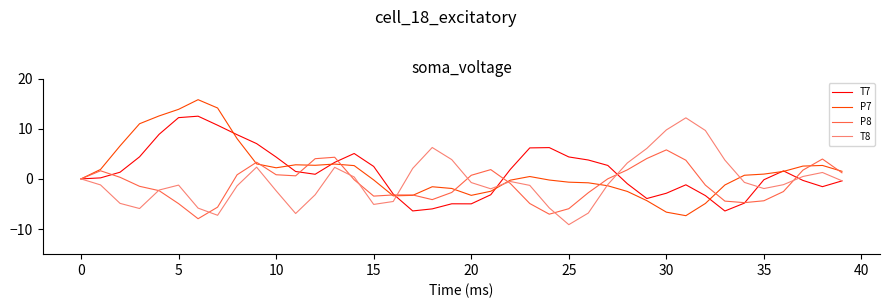

What is the lowest value of the P7 series?

-7.3